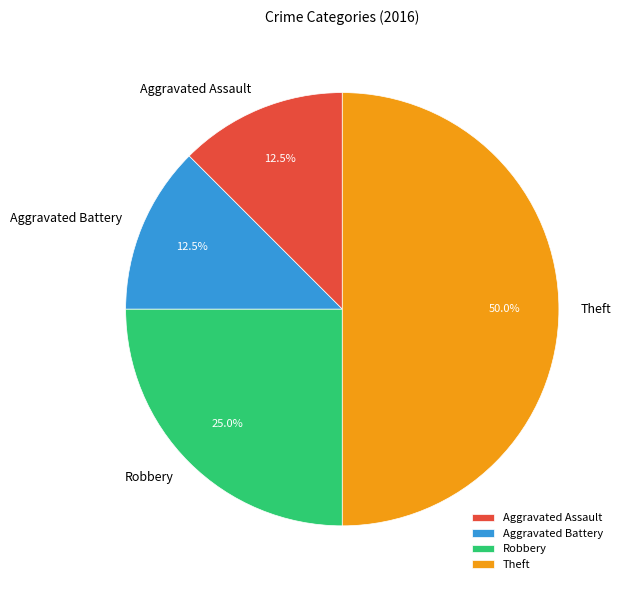

How many segments does this pie chart have?

4